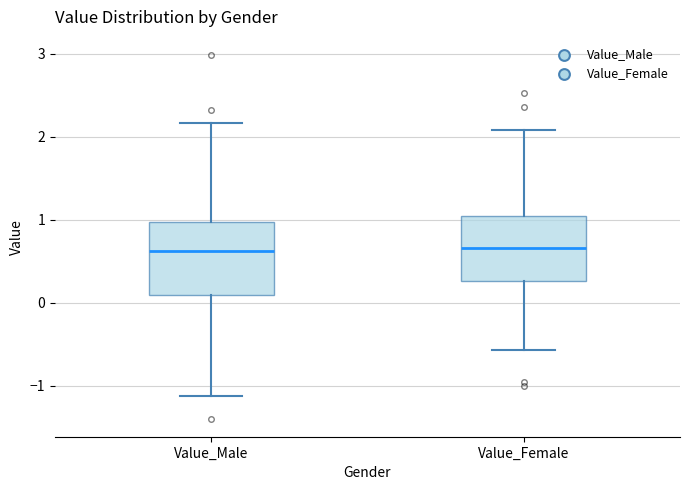

Reading left to right, read every box against the y-axis: the position of its median line, the range the box covers, and the ends of its whiskers. The values are not printed on the chart, so give them approximately, as read against the axis.

Value_Male: median 0.6, box 0.1 to 1.0, whiskers -1.1 to 2.2
Value_Female: median 0.7, box 0.3 to 1.0, whiskers -0.6 to 2.1